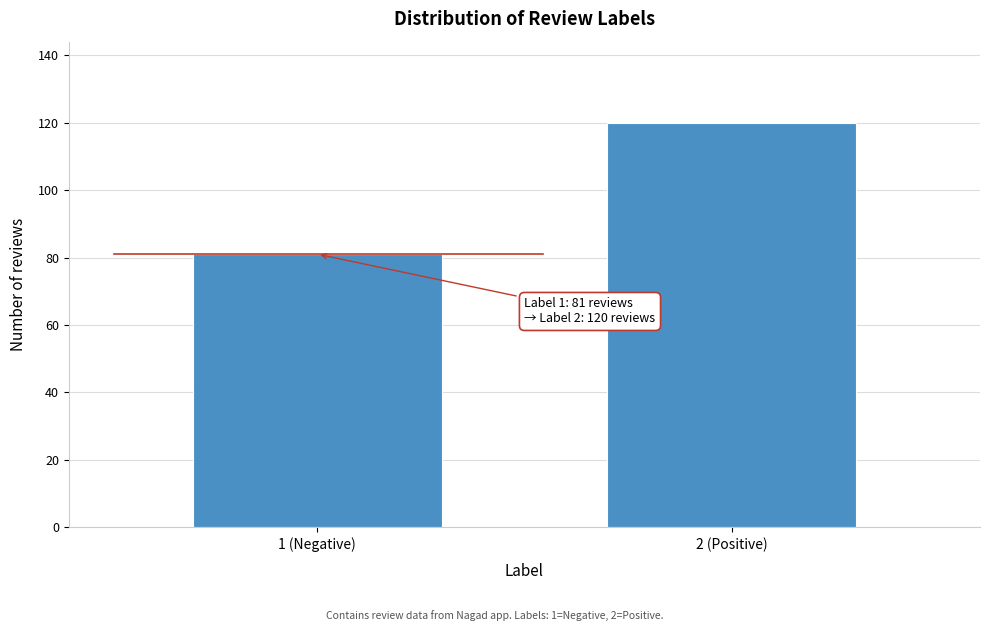

Reading right to left, extract all data points from this chart.

120	81